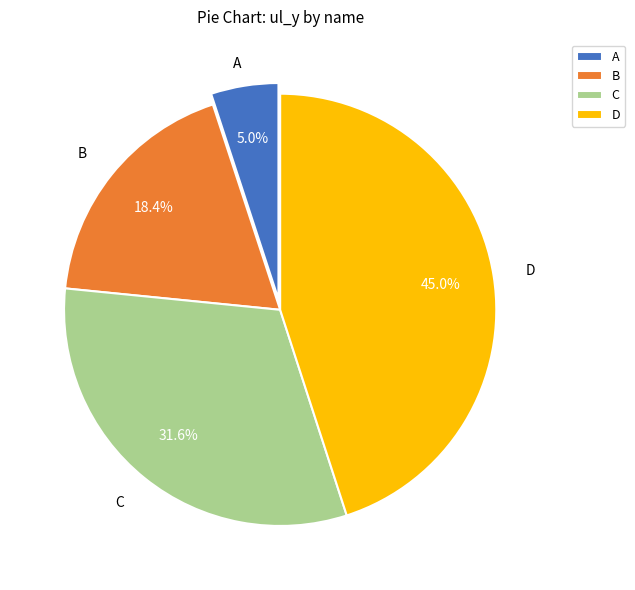

To the nearest percent, what percentage of the pie is D?

45%